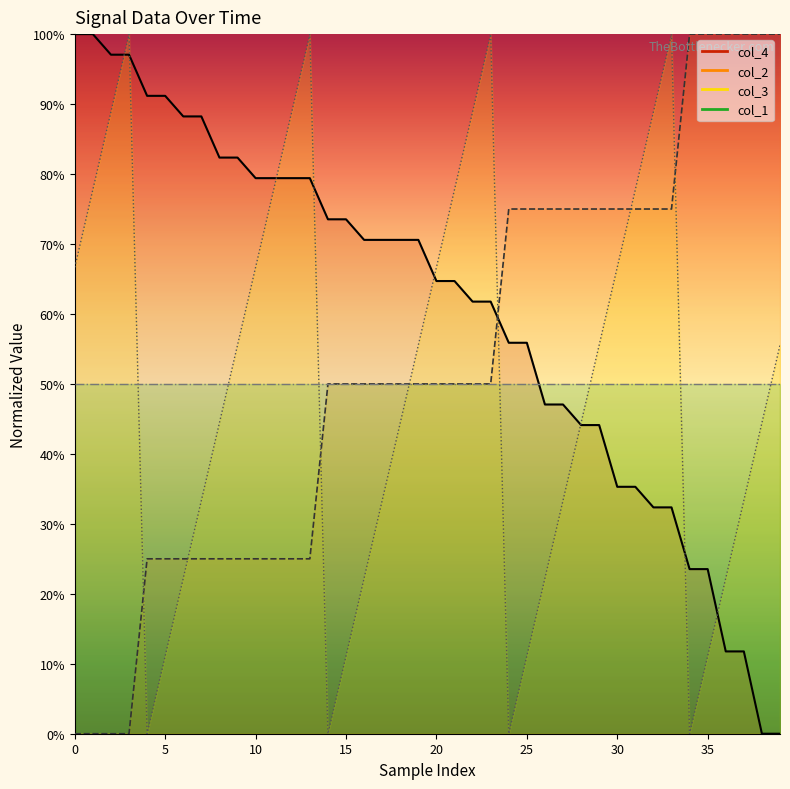

What is the total value across all series at 39?

2.1